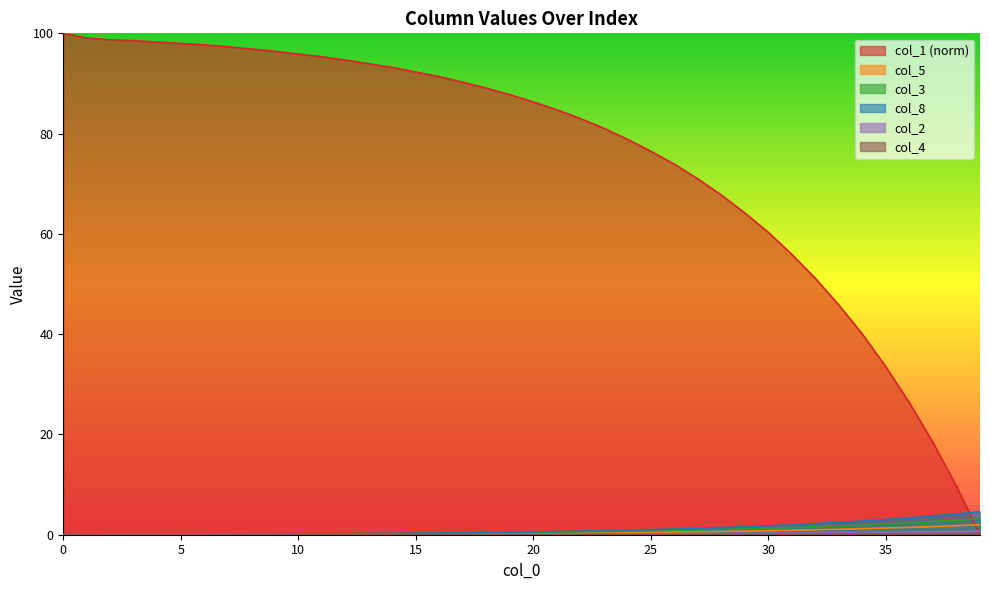

How many series are shown in this chart?

6